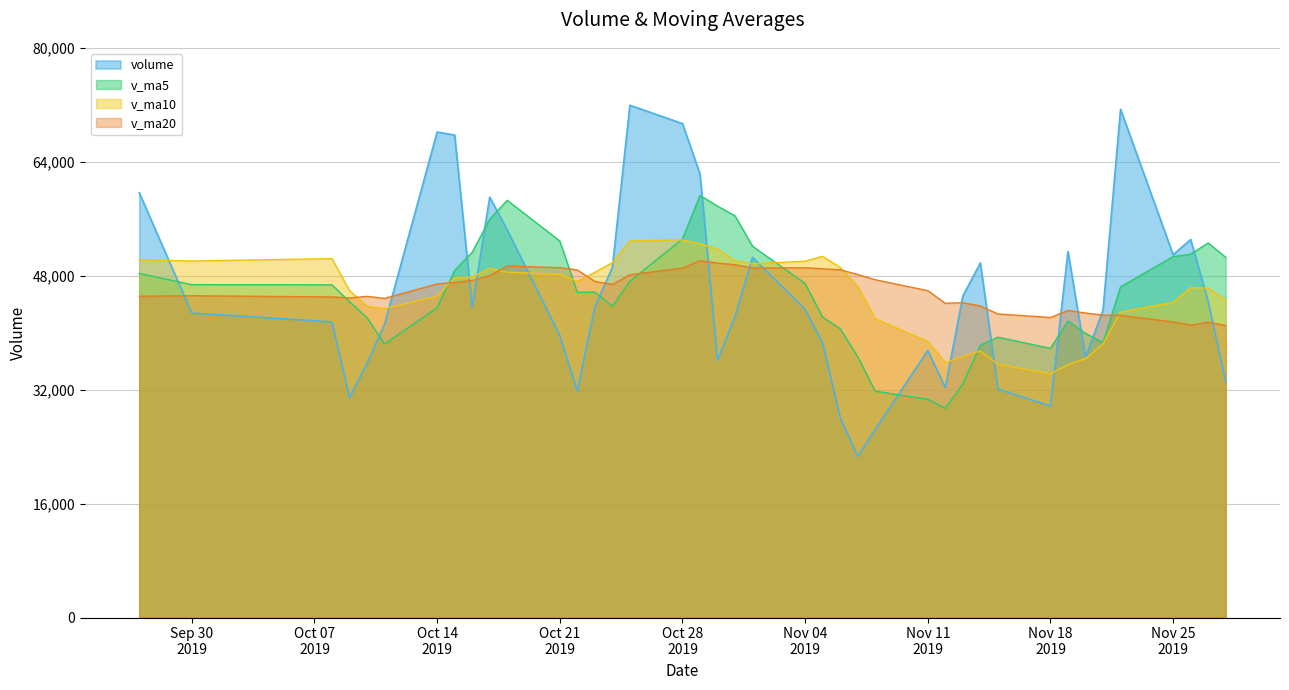

At which category is the sum across all series the highest?

2019-10-28